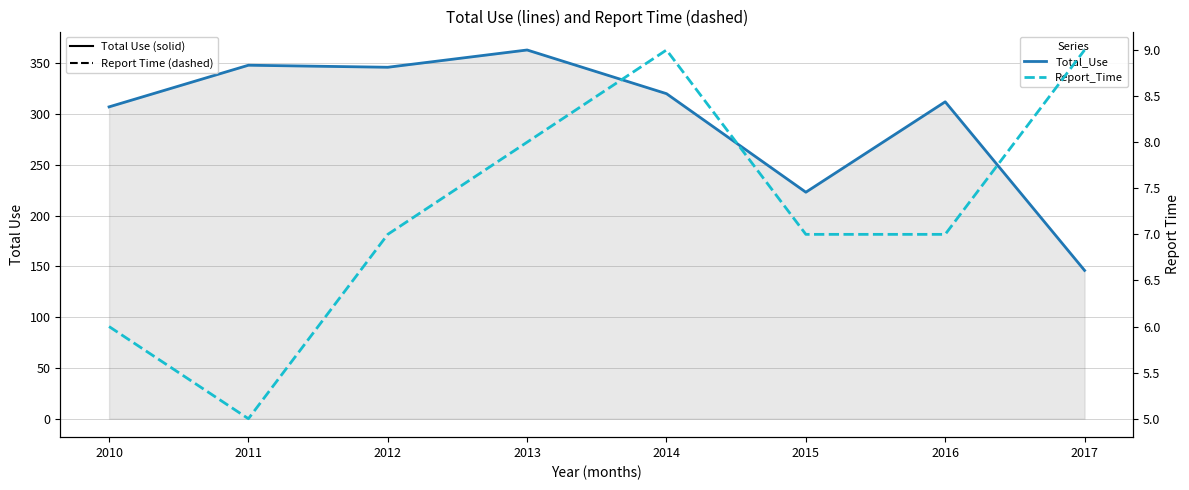

How many Report_Time values are between 7 and 9?

6